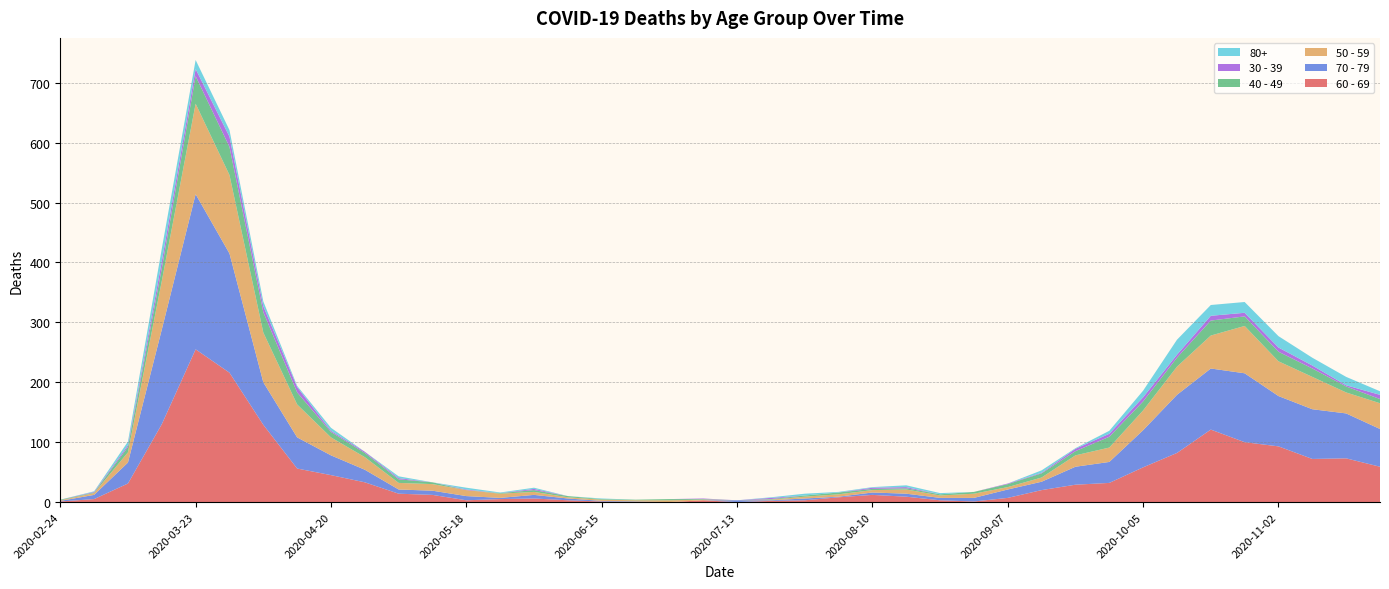

Reading right to left, what are all the values shown in this chart?

60 - 69: 59	73	72	93	100	121	82	58	32	29	20	7	1	3	9	12	8	3	2	0	3	0	0	1	3	6	5	3	12	14	33	45	56	129	216	255	130	31	5	1
70 - 79: 63	75	83	84	115	102	97	62	35	30	14	14	6	4	5	4	1	3	1	3	0	0	1	1	3	6	2	7	7	7	21	33	52	71	199	259	158	35	7	1
50 - 59: 43	35	54	58	79	55	47	33	24	19	7	4	7	4	7	4	4	3	1	0	1	3	2	2	2	5	7	10	11	11	21	30	55	83	131	151	81	17	3	1
40 - 49: 7	10	14	16	16	25	15	15	18	7	7	5	3	2	2	2	3	2	1	0	1	2	1	1	2	3	1	0	3	6	7	9	20	34	47	46	21	9	1	1
30 - 39: 7	2	5	7	6	8	5	7	5	4	1	1	0	0	2	2	0	0	2	0	1	0	0	0	0	2	0	1	0	2	2	2	9	10	17	12	12	3	1	0
80+: 6	14	13	19	18	18	25	11	5	1	4	0	0	2	3	1	1	3	1	0	0	0	0	1	0	2	1	3	0	3	0	5	2	8	11	15	21	6	1	0